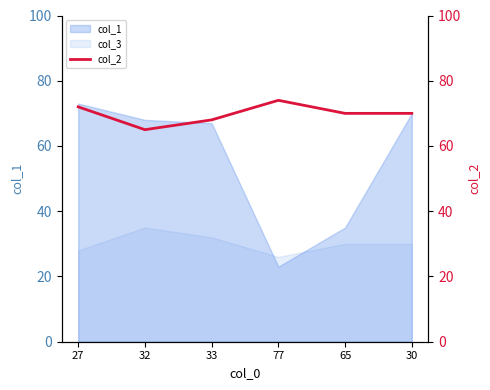

What position from the left is 33?

3